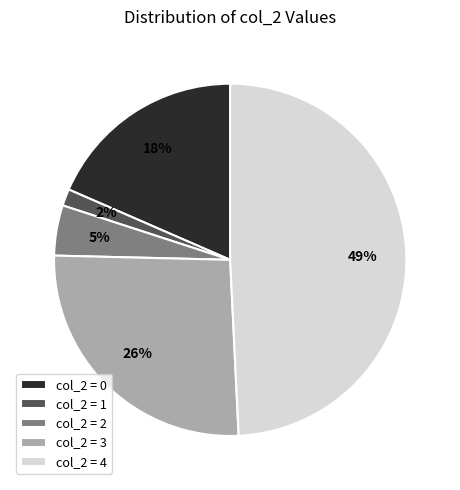

To the nearest percent, what is the average slice percentage?

20%